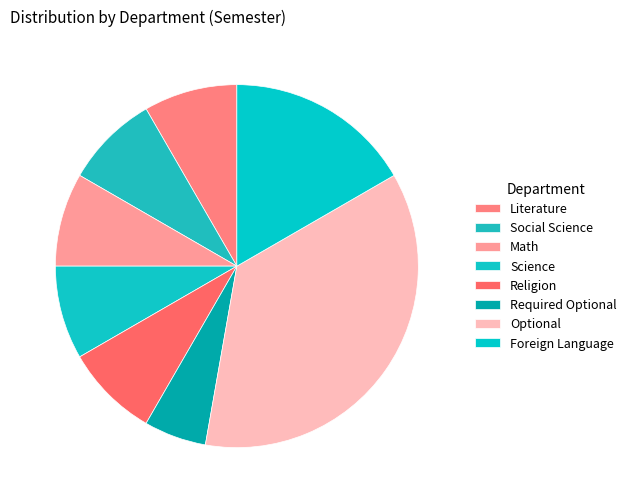

How many slices are in this pie chart?

8